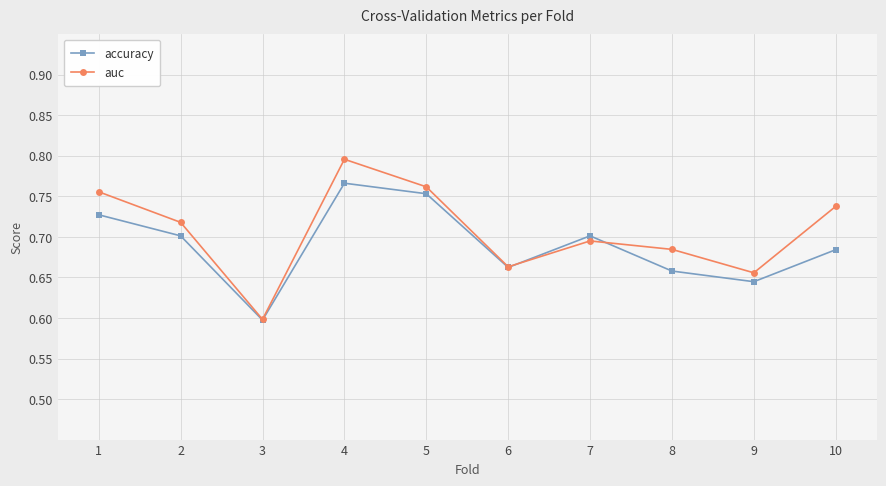

Where is the first local minimum for auc?

3